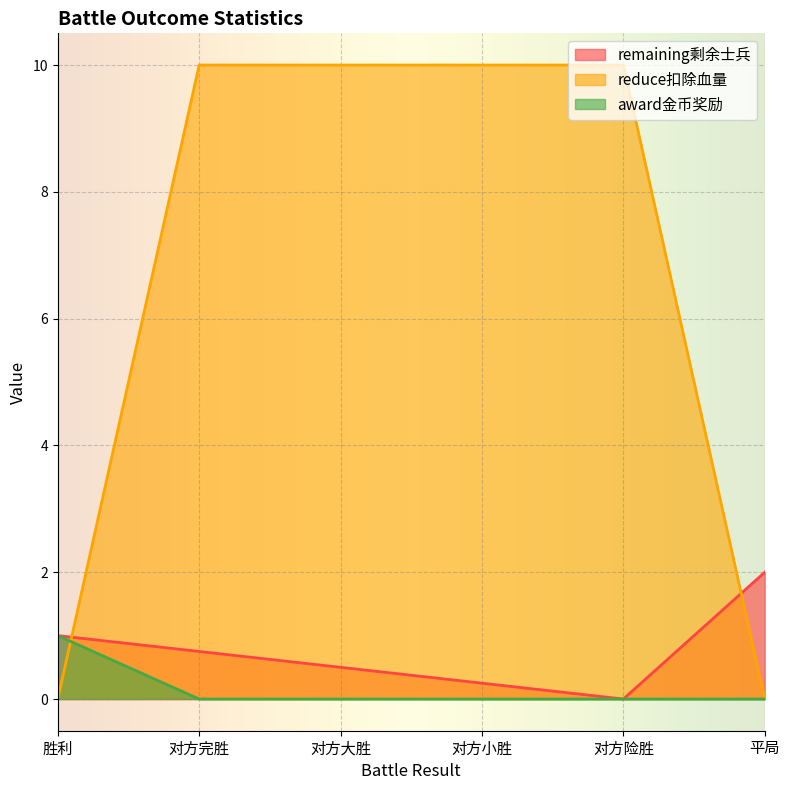

Which series changed the most between 对方大胜 and 平局?

reduce扣除血量